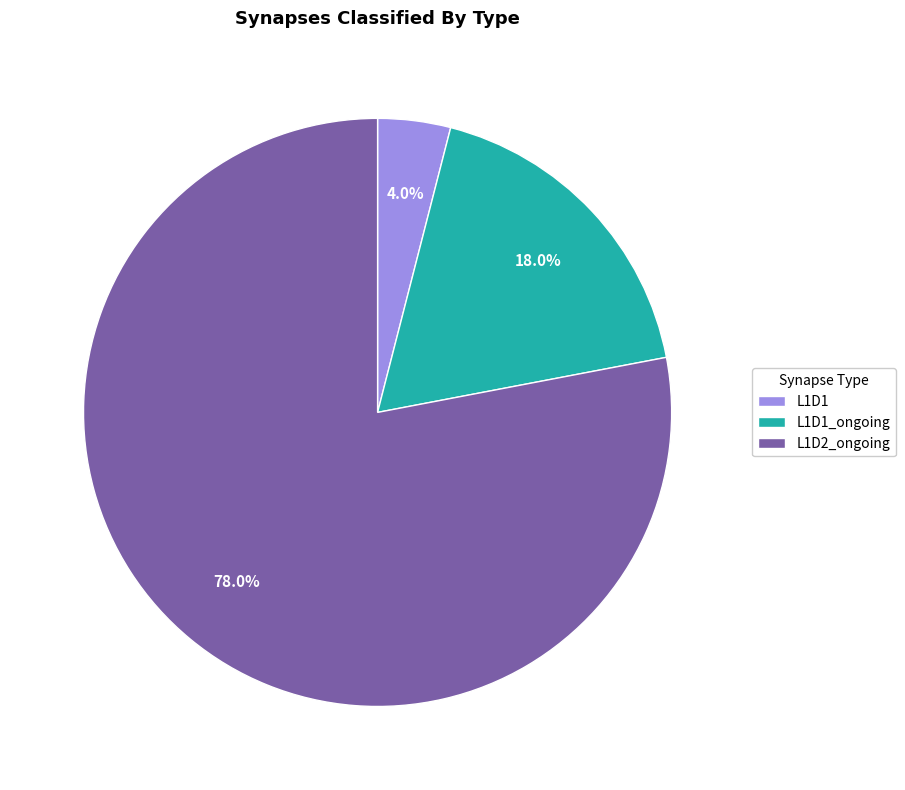

Between L1D1_ongoing and L1D2_ongoing, which is larger?

L1D2_ongoing